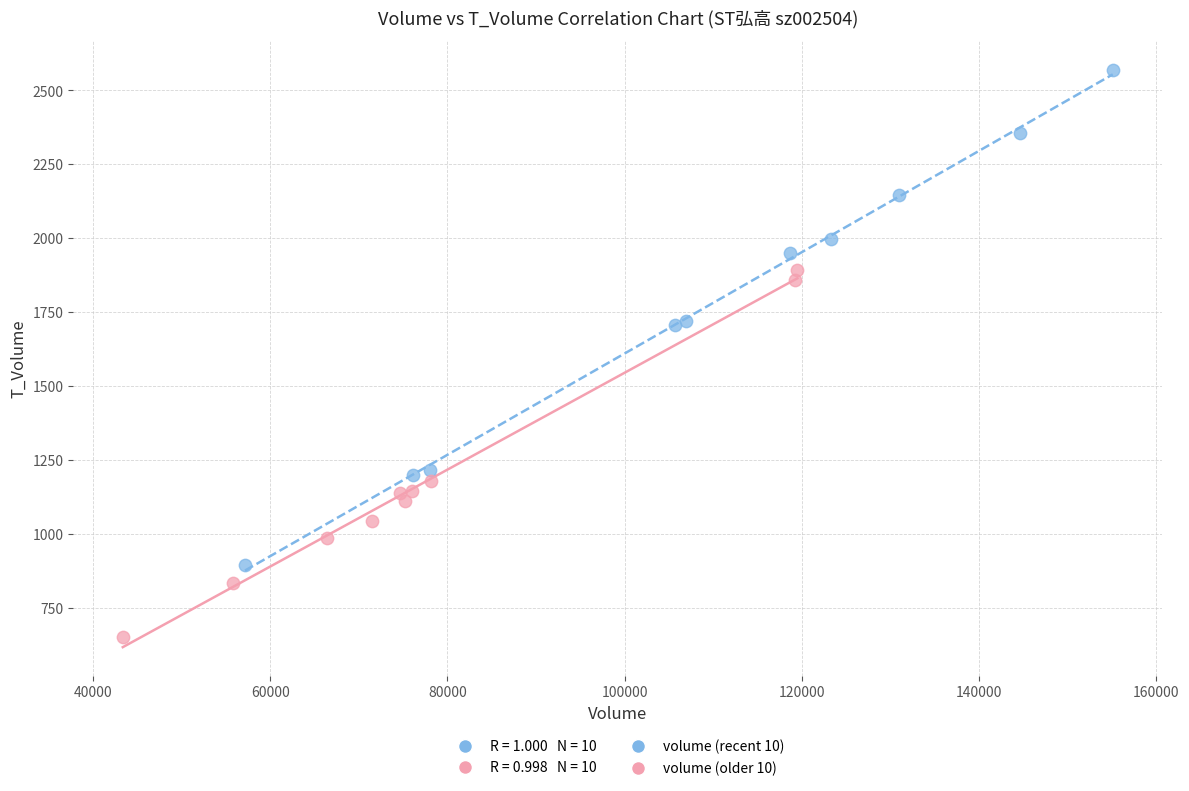

Which series reaches the maximum Y coordinate?

volume (recent 10)